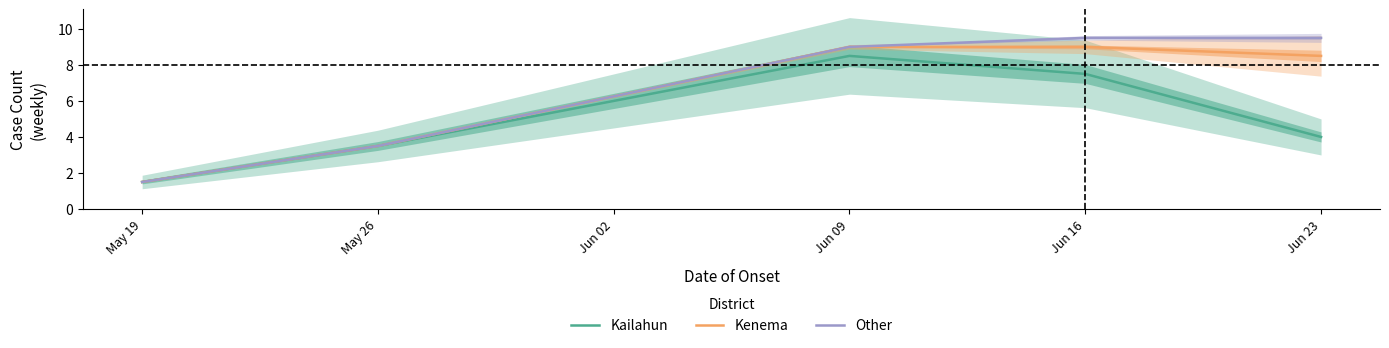

Is the value of Kenema at Jun 16 greater than the value of Kailahun at May 19?

Yes